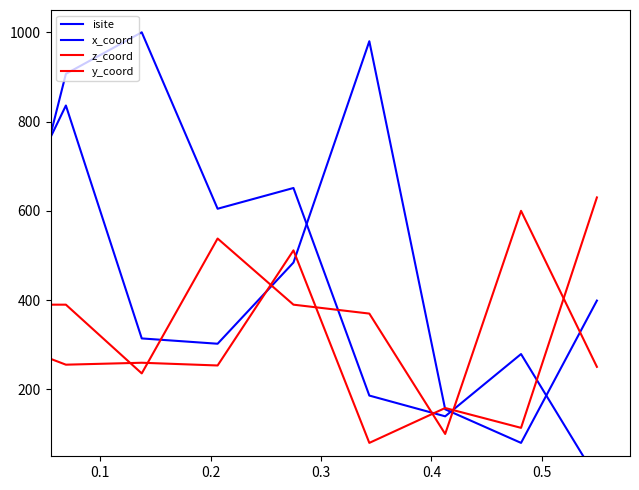

How many lines are shown in the chart?

4